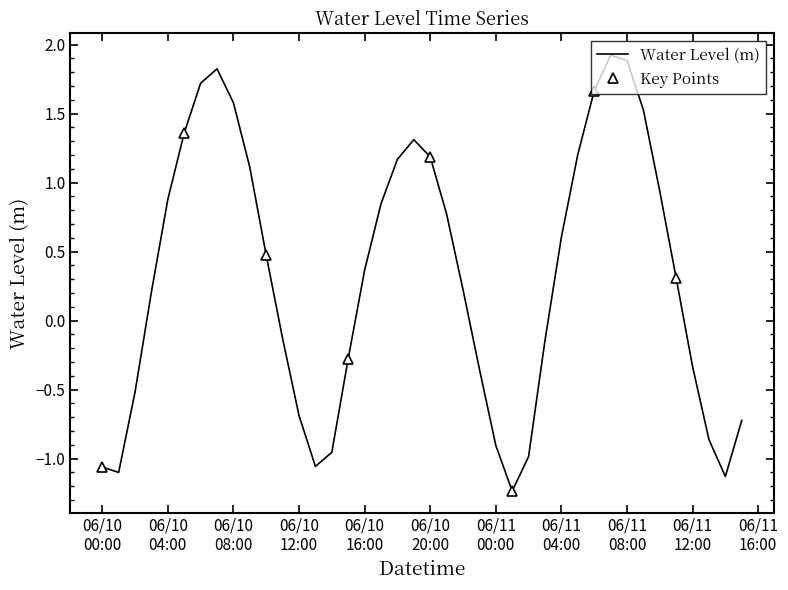

How many positive values are there?

23